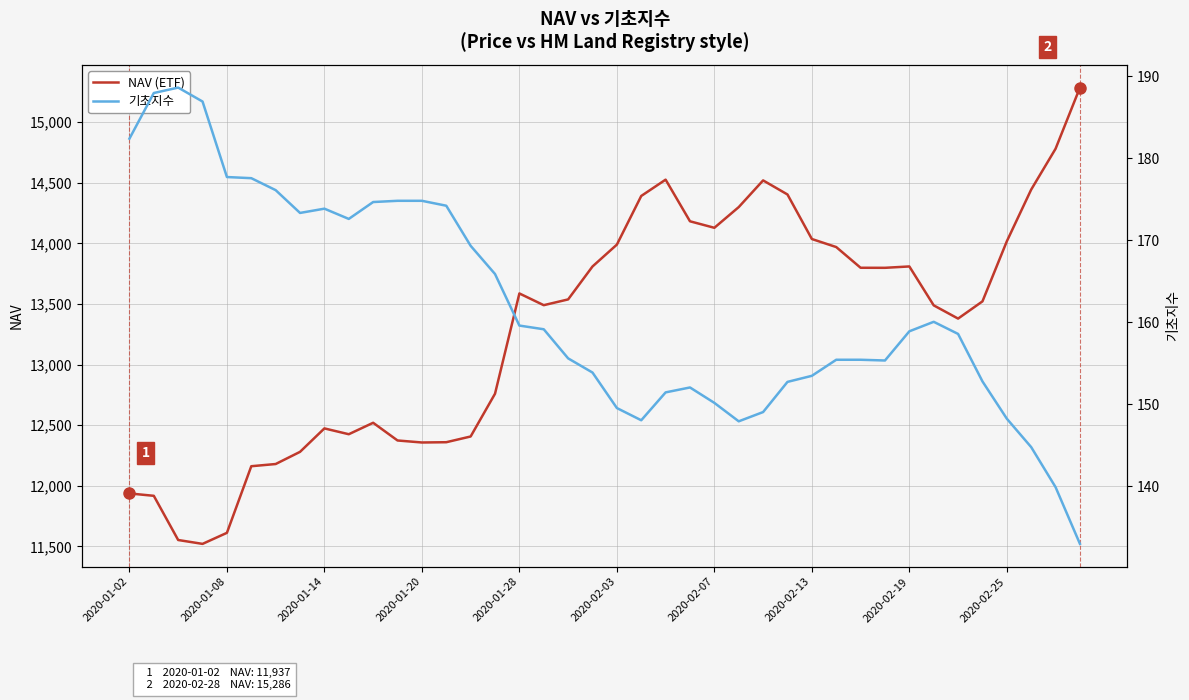

True or false: NAV and 기초지수 intersect in this chart.

False